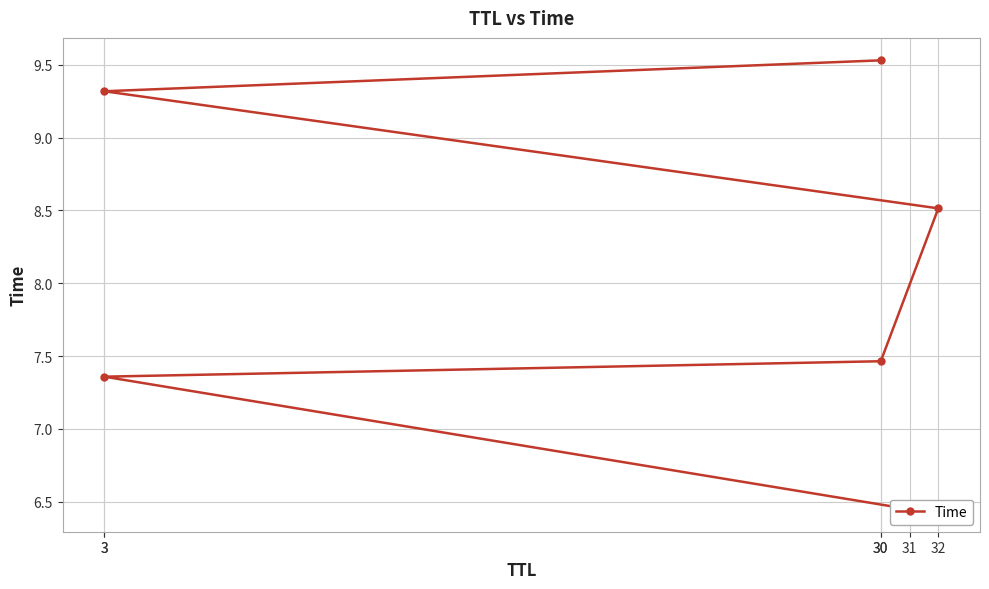

What is the average value?

8.1